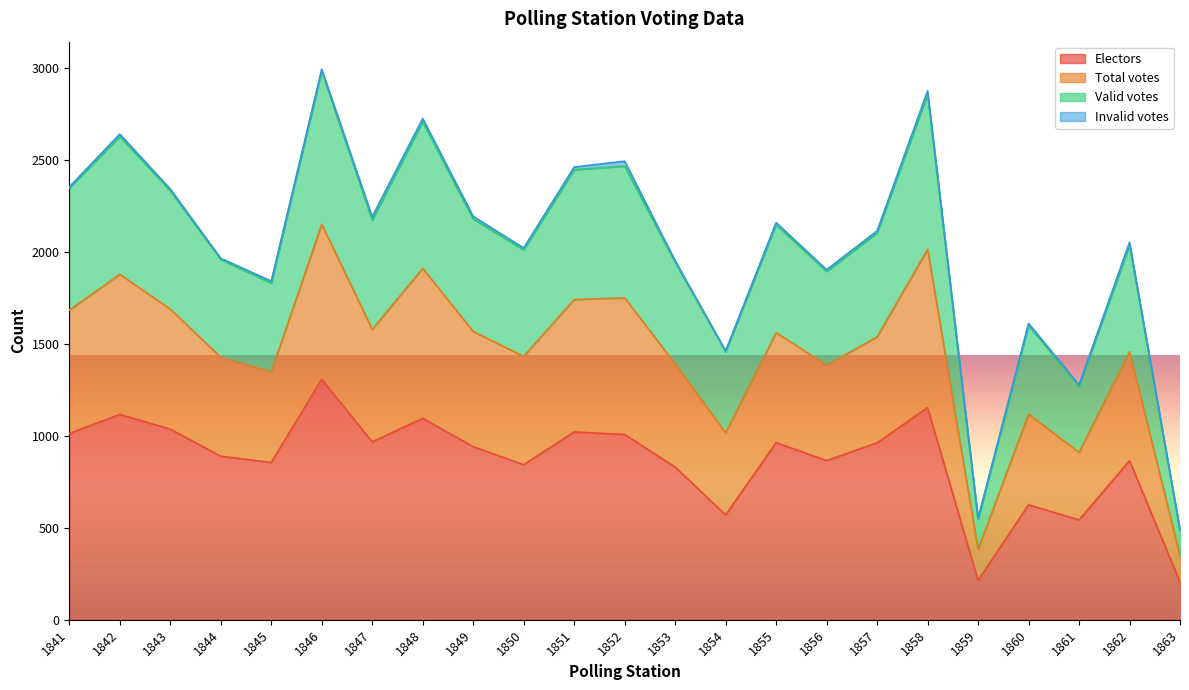

Which has a higher value, 1850 or 1847?

1847